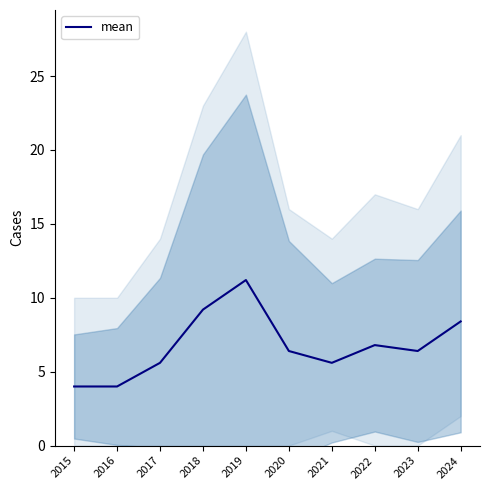

Approximately how many times larger is the value at 2018 compared to 2016?

2.3